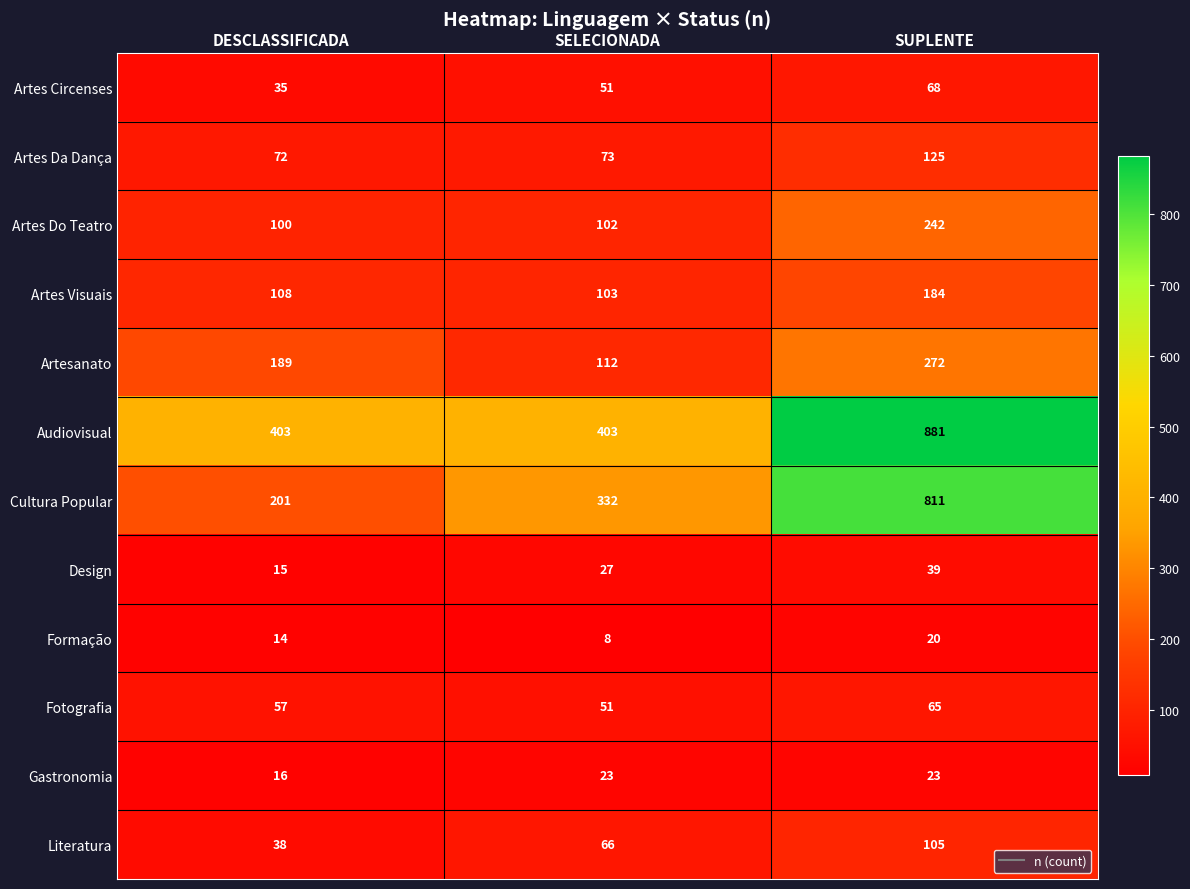

Which category has the highest value in the Artesanato series?

SUPLENTE